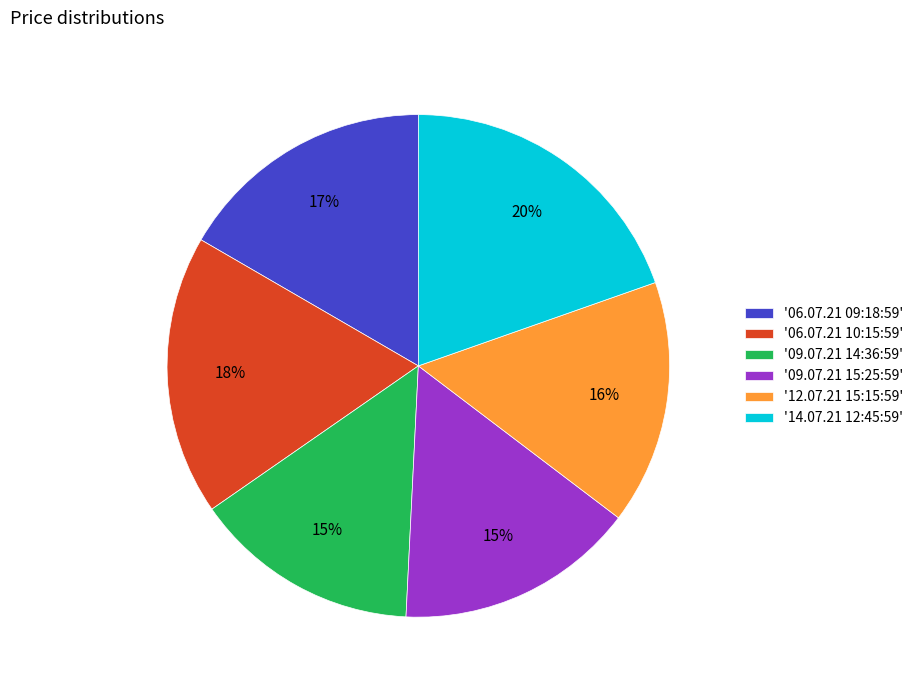

Which has a higher value, '06.07.21 10:15:59' or '14.07.21 12:45:59'?

'14.07.21 12:45:59'